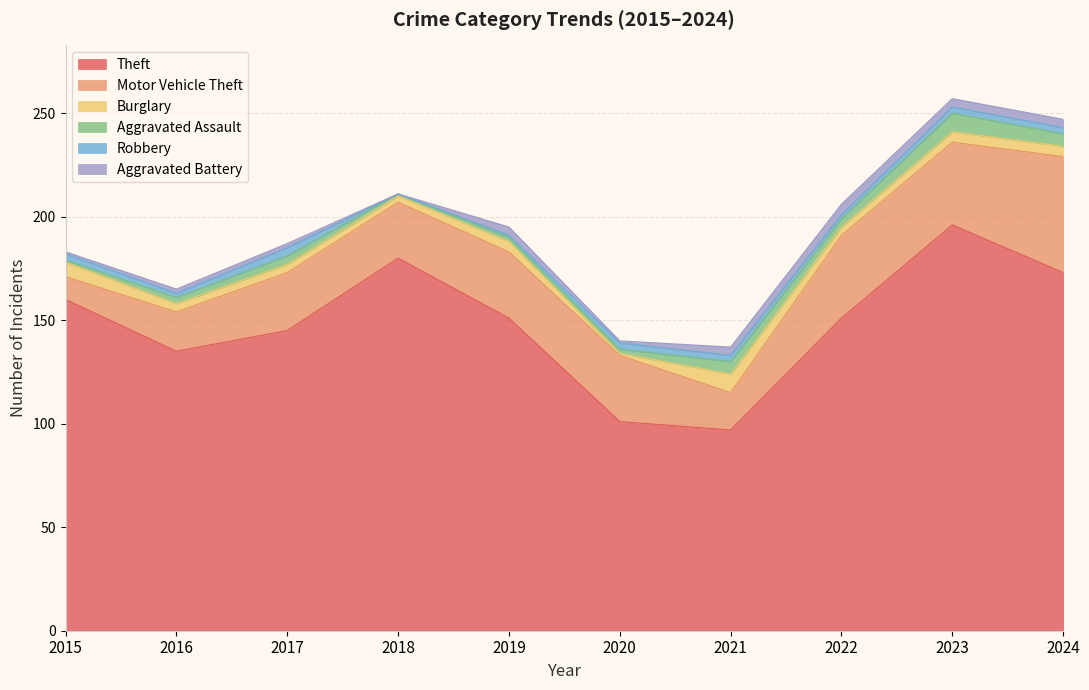

True or false: Motor Vehicle Theft has a value of 12 at 2022.

False